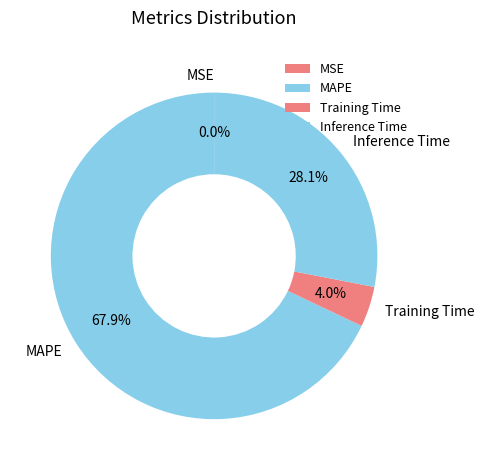

Which slice is the largest?

MAPE